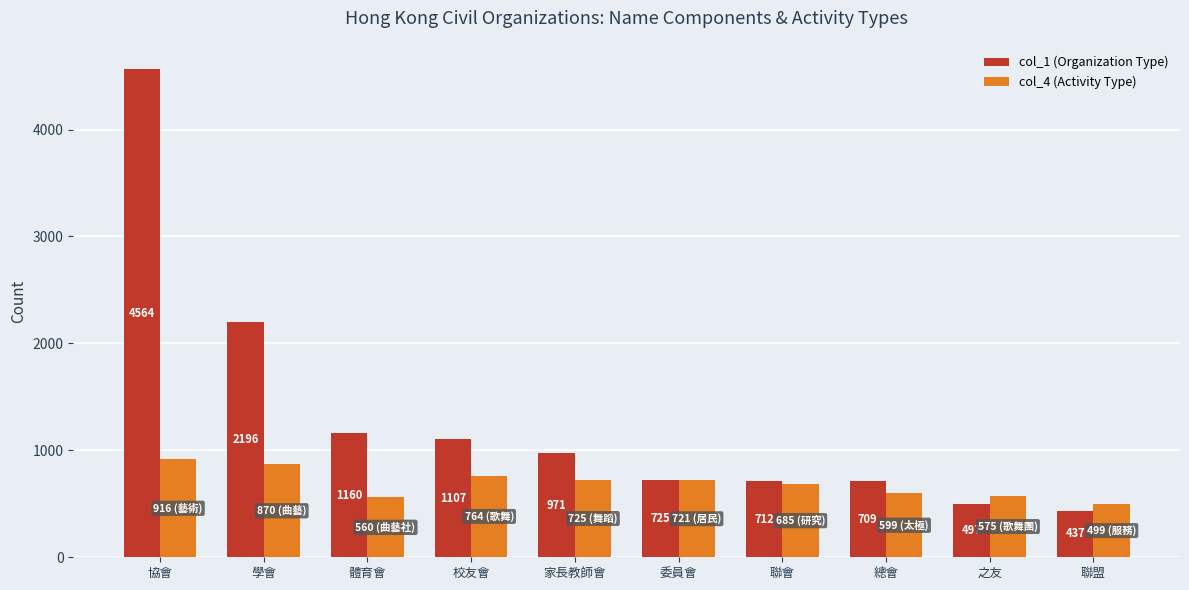

What is the difference between the highest and lowest values at 家長教師會?

246